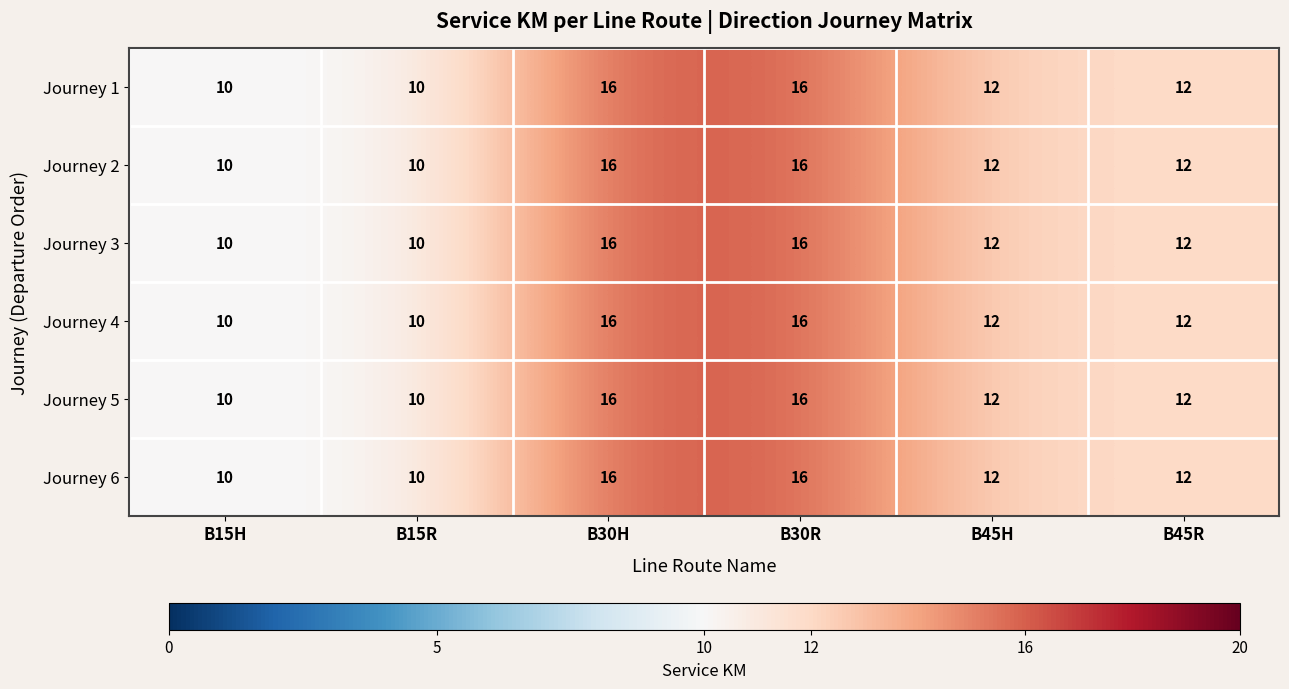

What is the average value of the Journey 1 series?

13